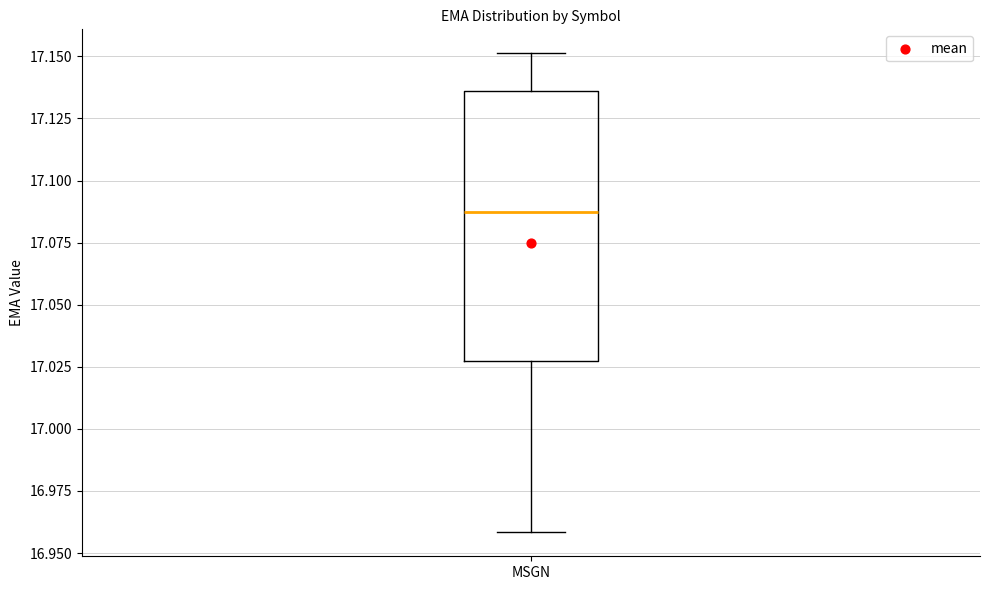

Where is the lower edge of the box for MSGN on the y-axis? The values are not printed on the chart, so give them approximately, as read against the axis.

17.025